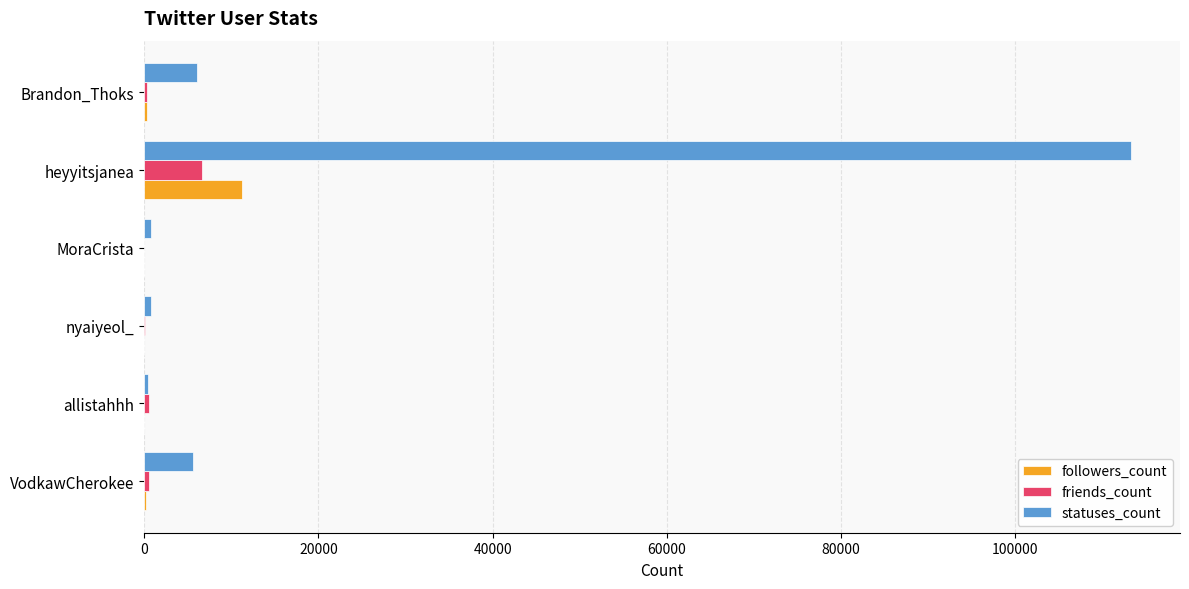

Between nyaiyeol_ and heyyitsjanea, which series saw the biggest shift?

statuses_count